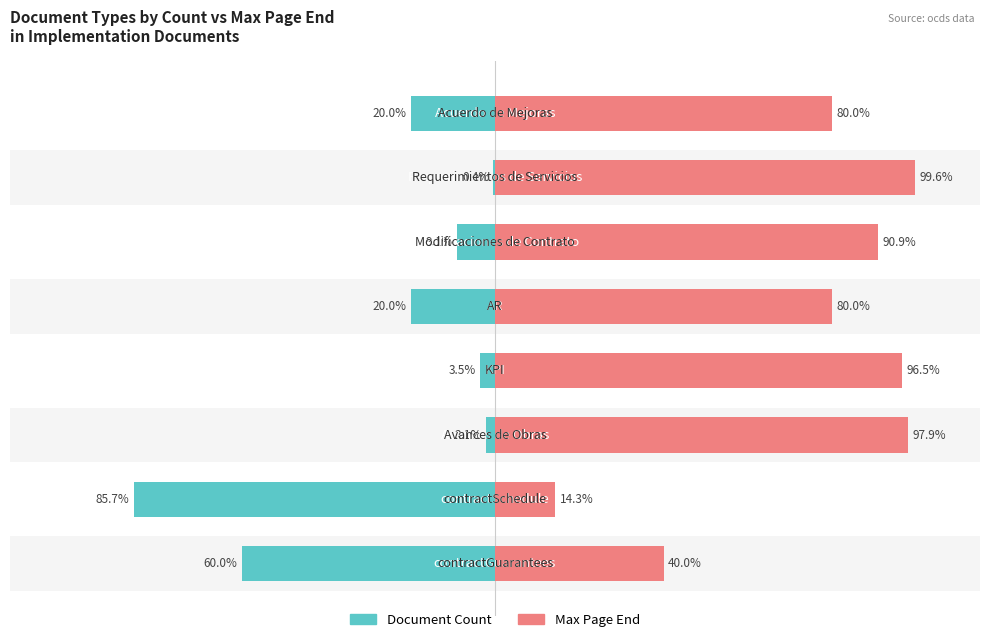

What is the approximate value of Max Page End at 7?

80.0